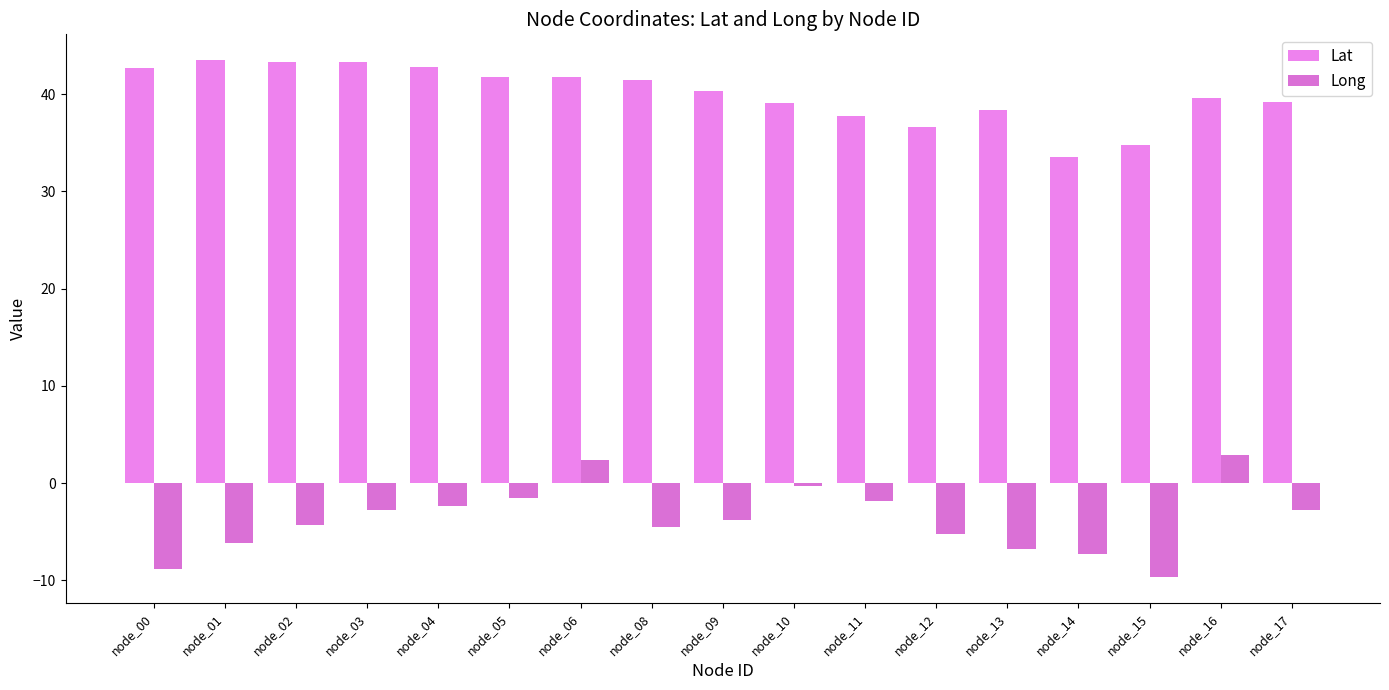

What is the highest value of the Lat series?

43.5